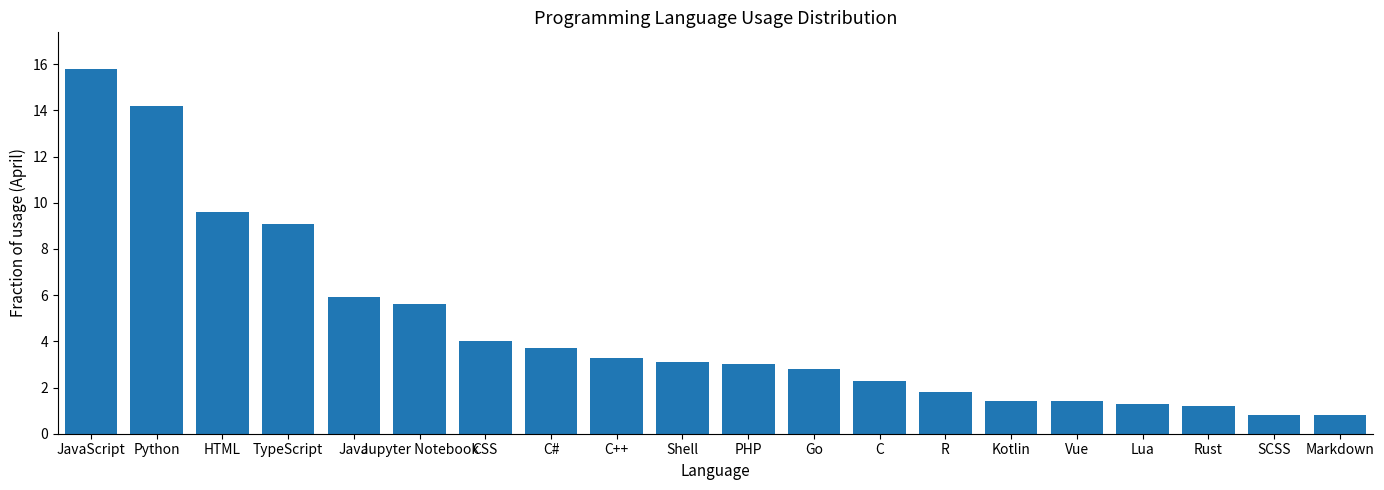

Reading left to right, extract all data points from this chart.

JavaScript=15.8	Python=14.2	HTML=9.6	TypeScript=9.1	Java=5.9	Jupyter Notebook=5.6	CSS=4.0	C#=3.7	C++=3.3	Shell=3.1	PHP=3.0	Go=2.8	C=2.3	R=1.8	Kotlin=1.4	Vue=1.4	Lua=1.3	Rust=1.2	SCSS=0.8	Markdown=0.8